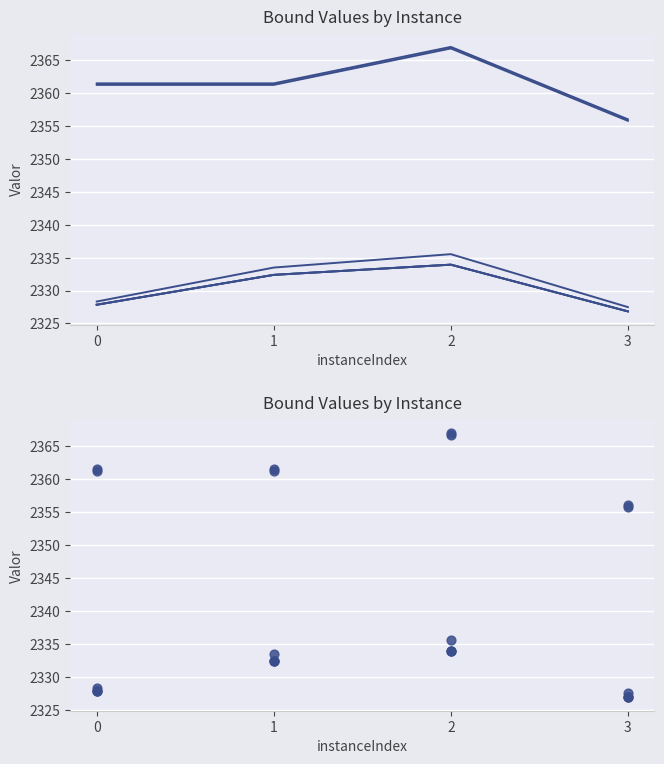

Is the value of lpBoundPostVpc at 2 greater than the value of rootDualBound at 0?

Yes